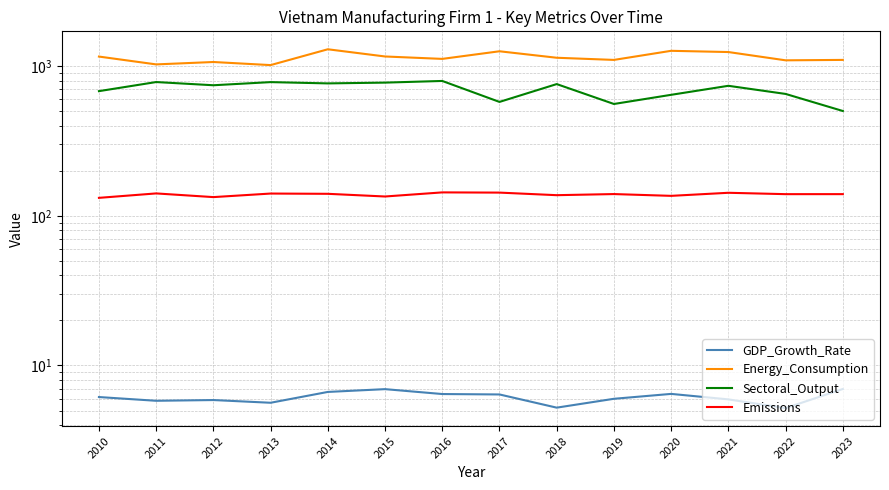

What is the difference between the maximum and minimum values in the Sectoral_Output series?

294.1